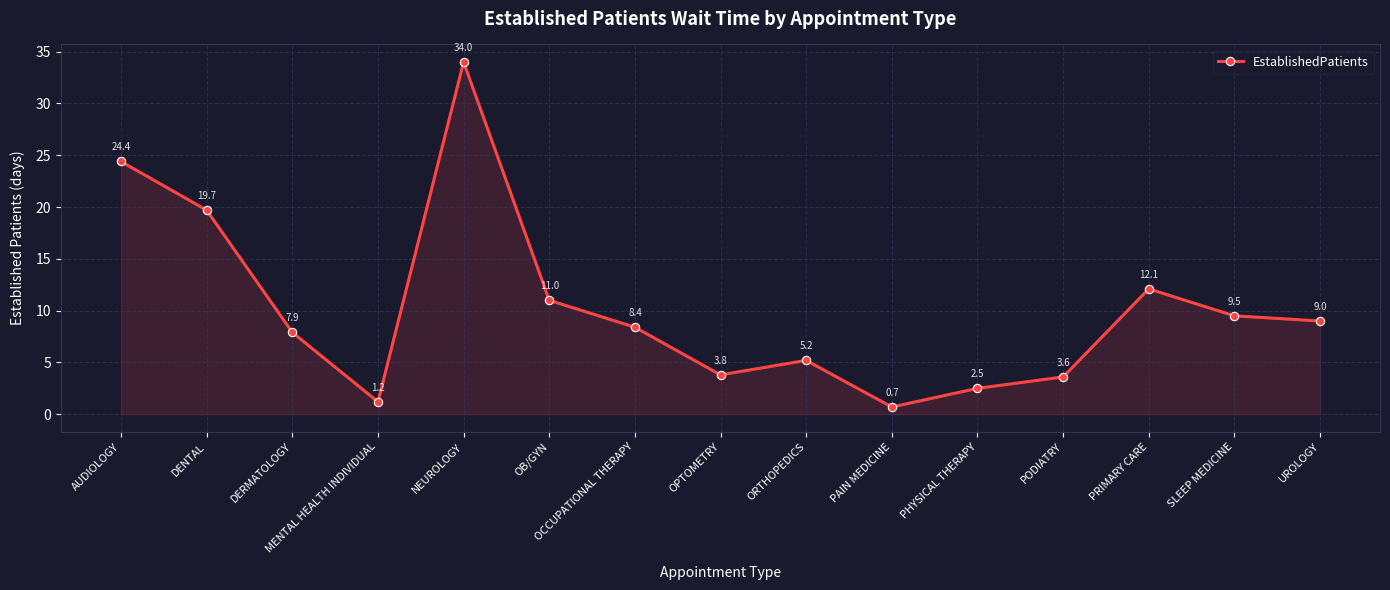

What is the value of the 9th point from the left?

5.2